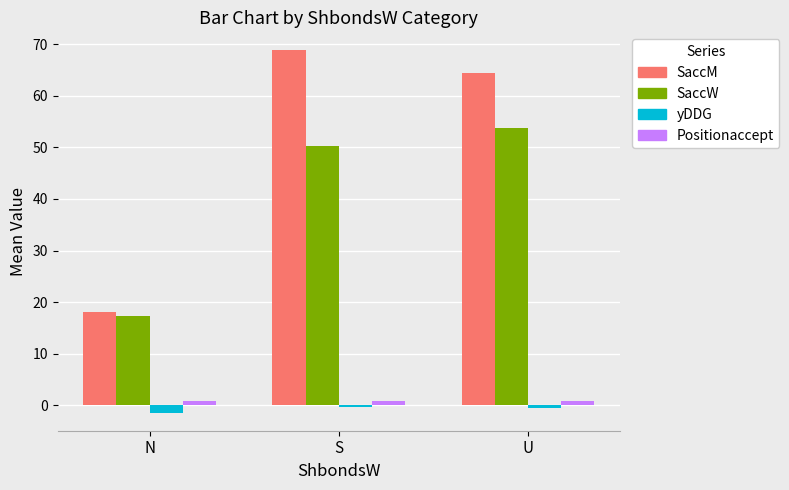

How many values in the SaccM series exceed 64?

2